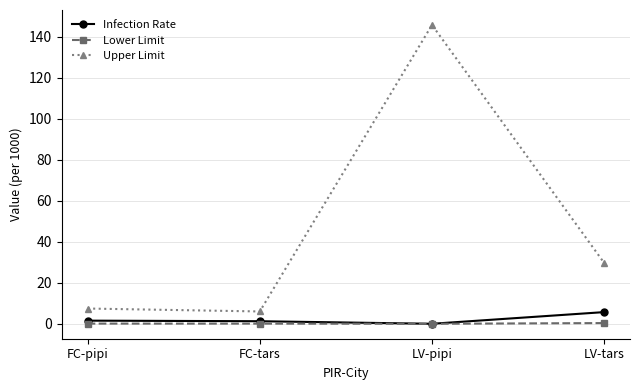

What is the sum of all Lower Limit values?

0.5